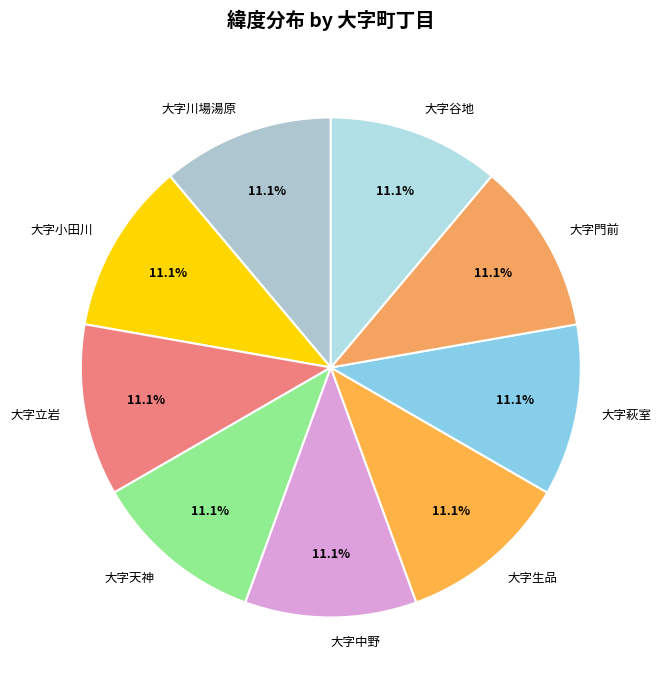

How much of the chart is everything except 大字門前?

88.9%